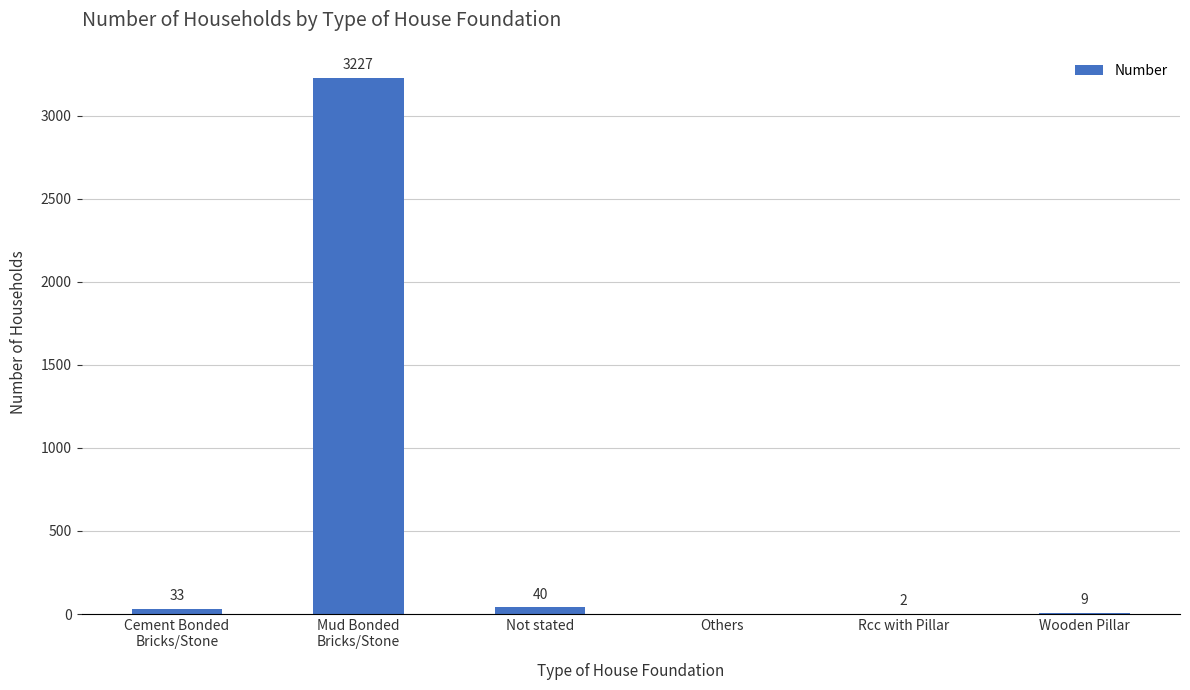

How many distinct data groups are displayed?

1